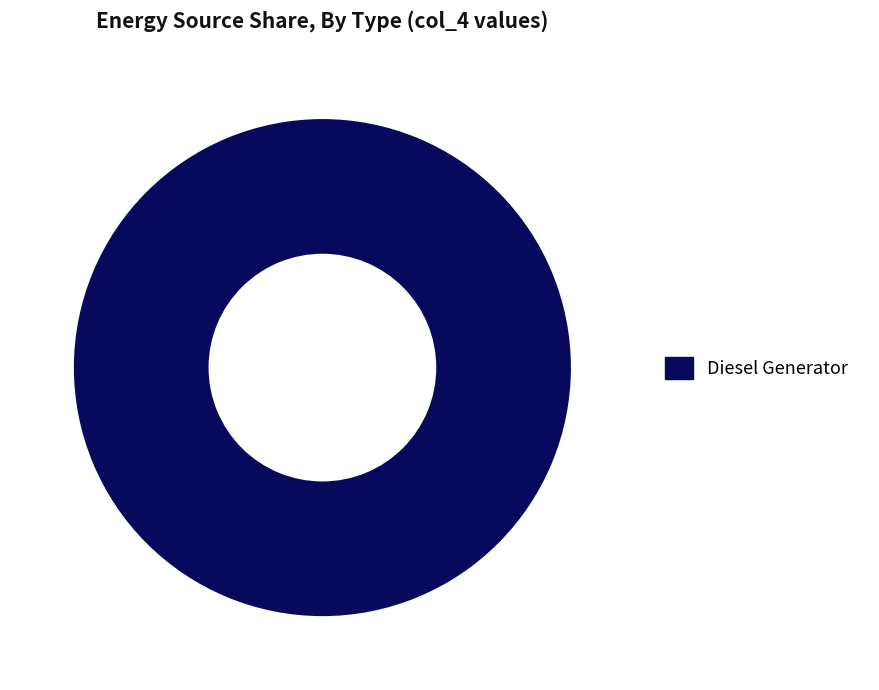

Is there a majority slice in this chart?

Yes